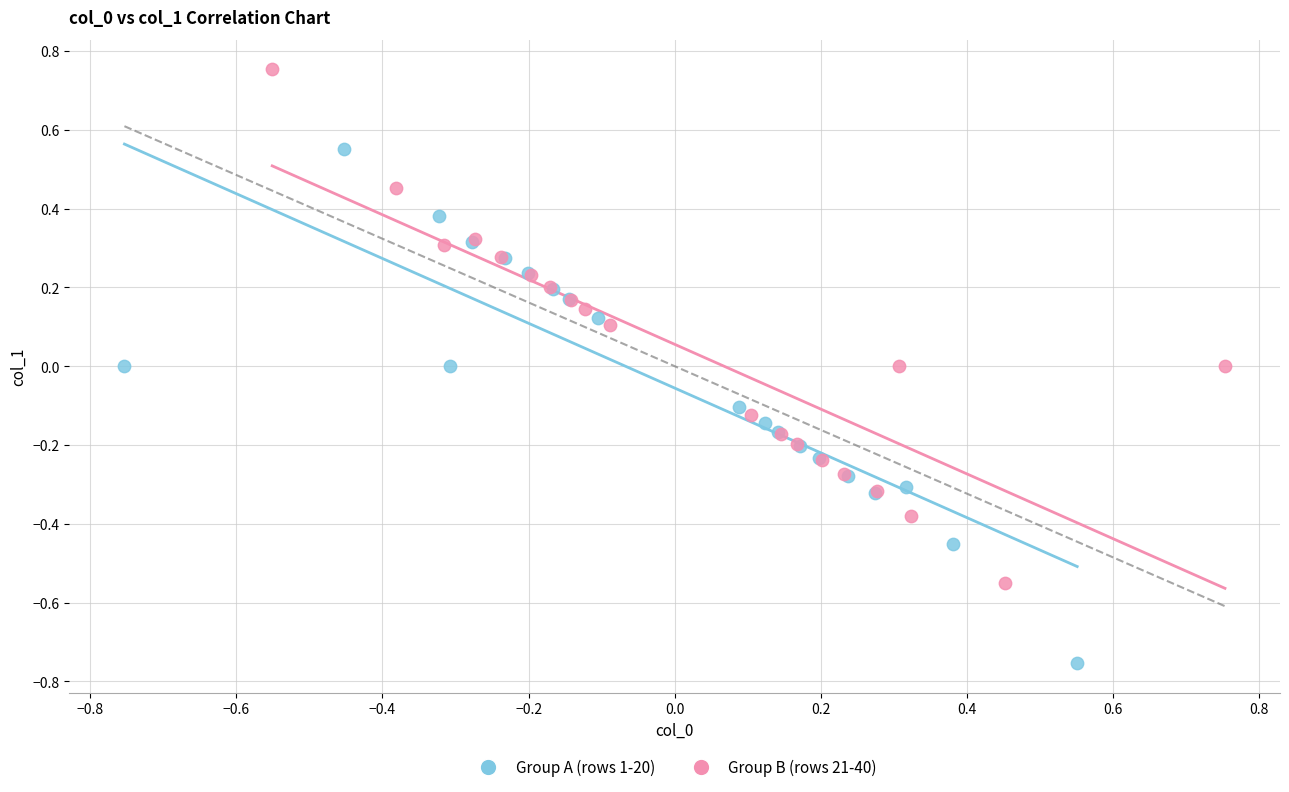

Which series reaches the maximum Y coordinate?

Group B (rows 21-40)